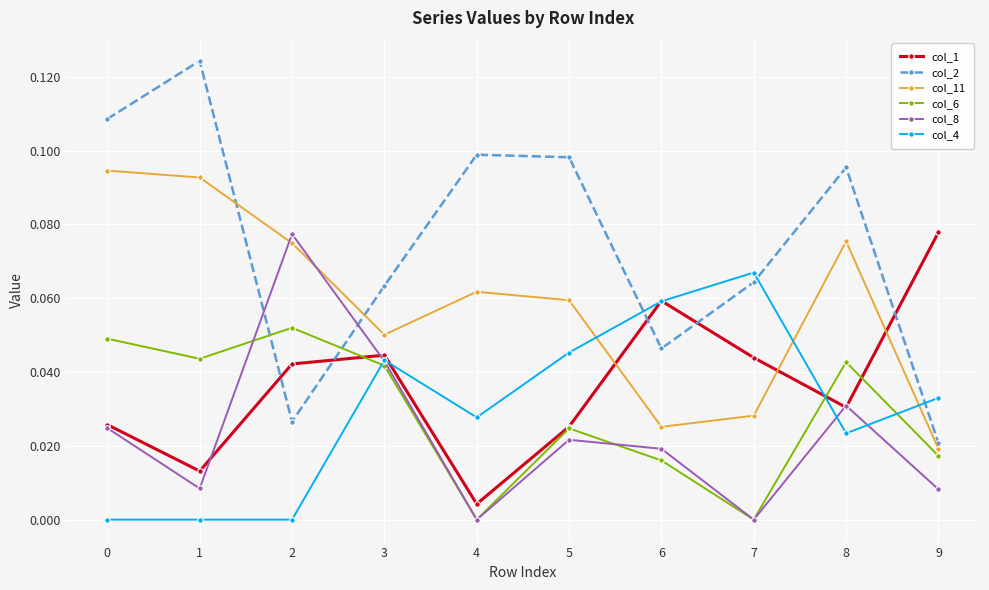

What is the total value across all series at 8?

0.3